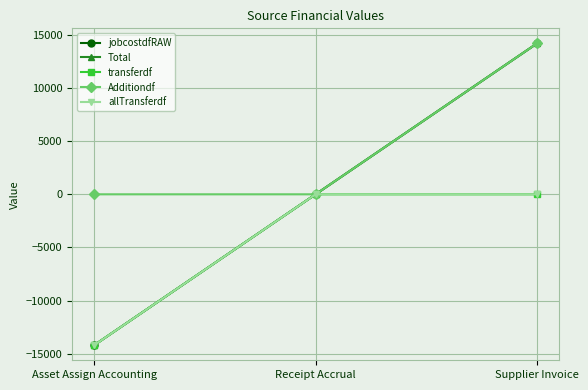

What is the minimum value for jobcostdfRAW?

-14192.6